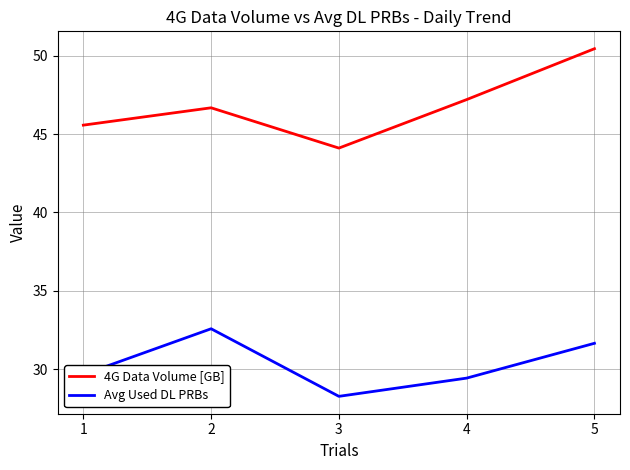

What is the sum of the 4G Data Volume [GB] values at 4 and 3?

91.3